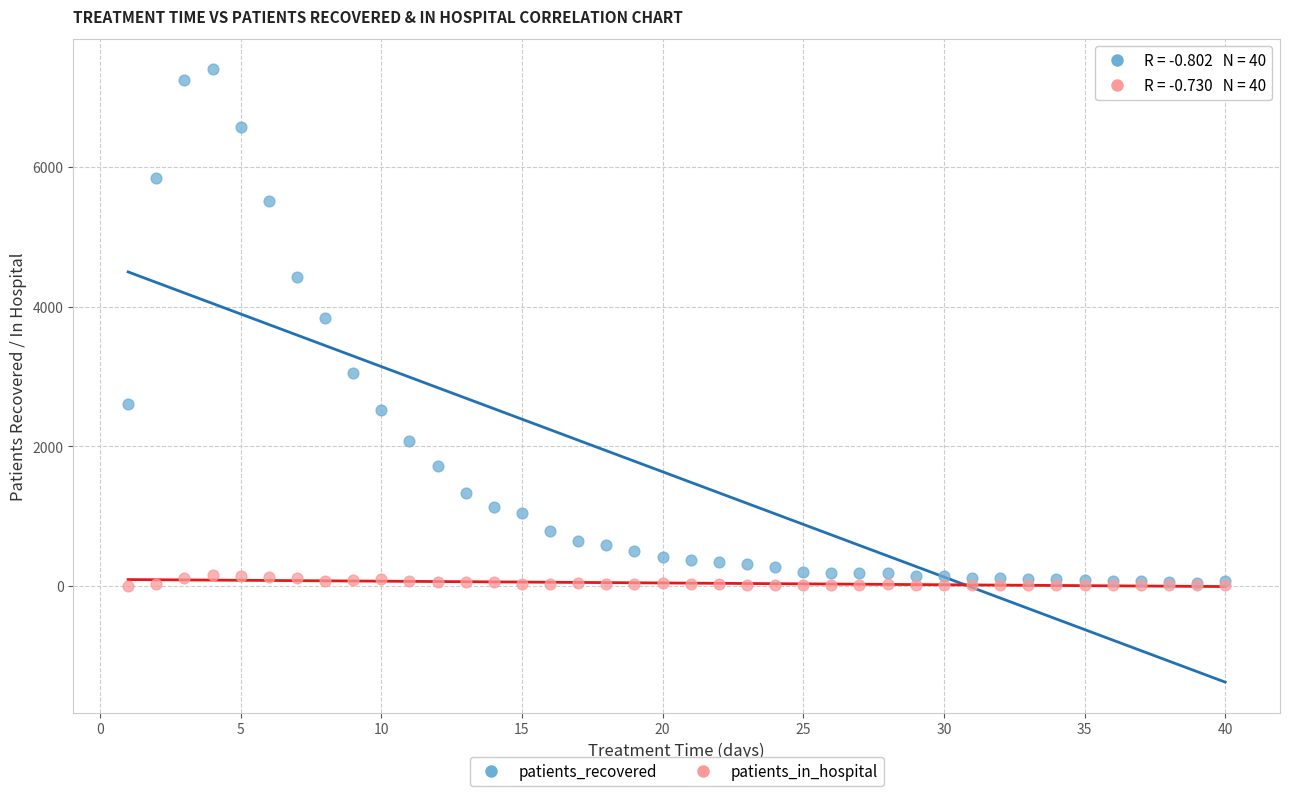

In the patients_recovered series, what Y value is closest to 3719?

3833